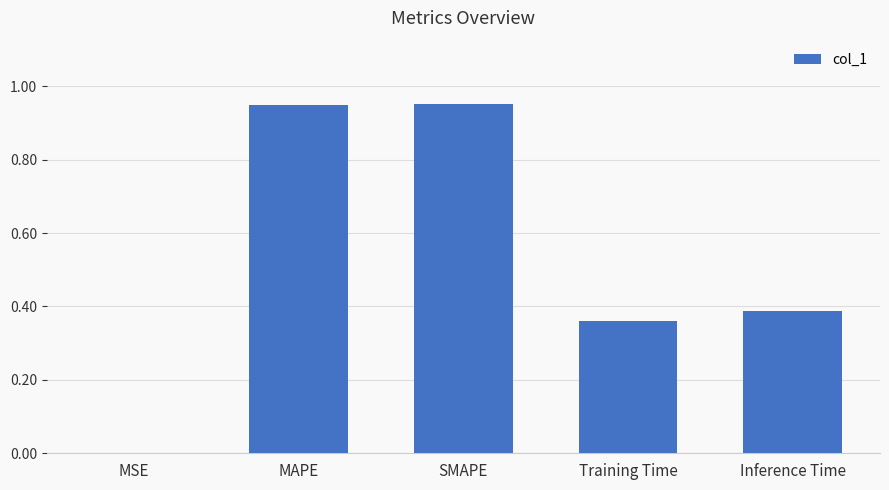

The chart shows a value of 0.0 at MSE. True or false?

True